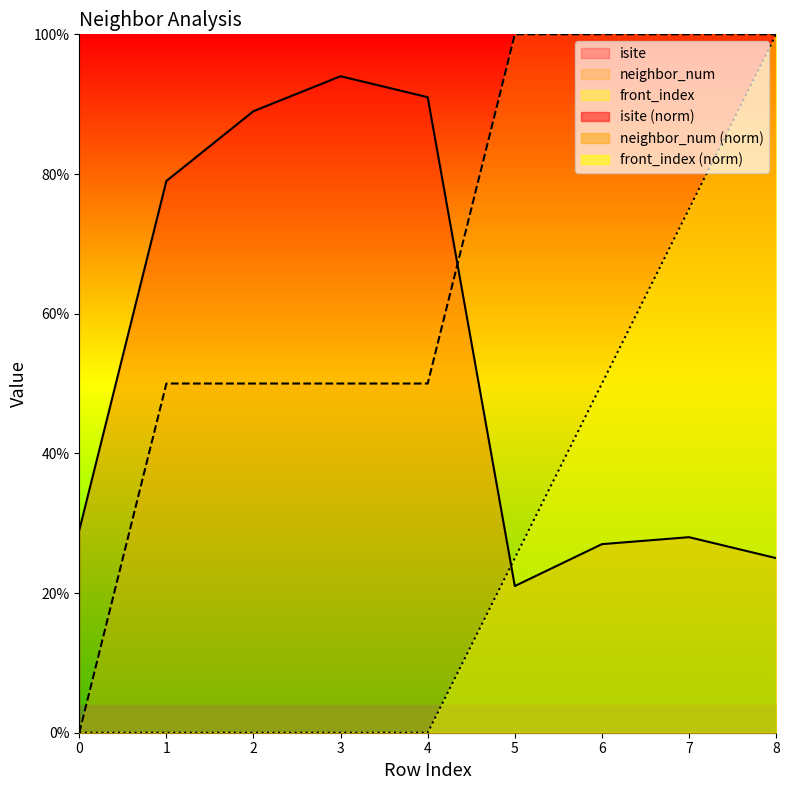

The value of isite at 4 is 0.9. True or false?

True